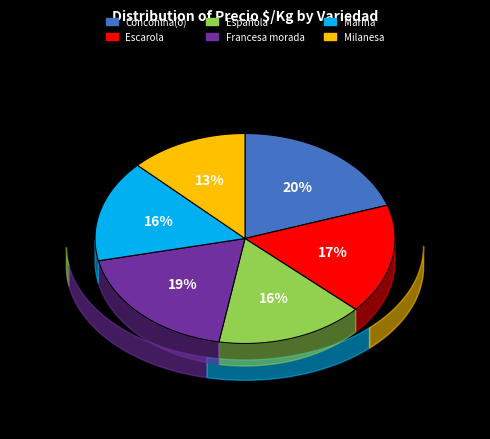

To the nearest percent, what percentage of the pie is Milanesa?

13%